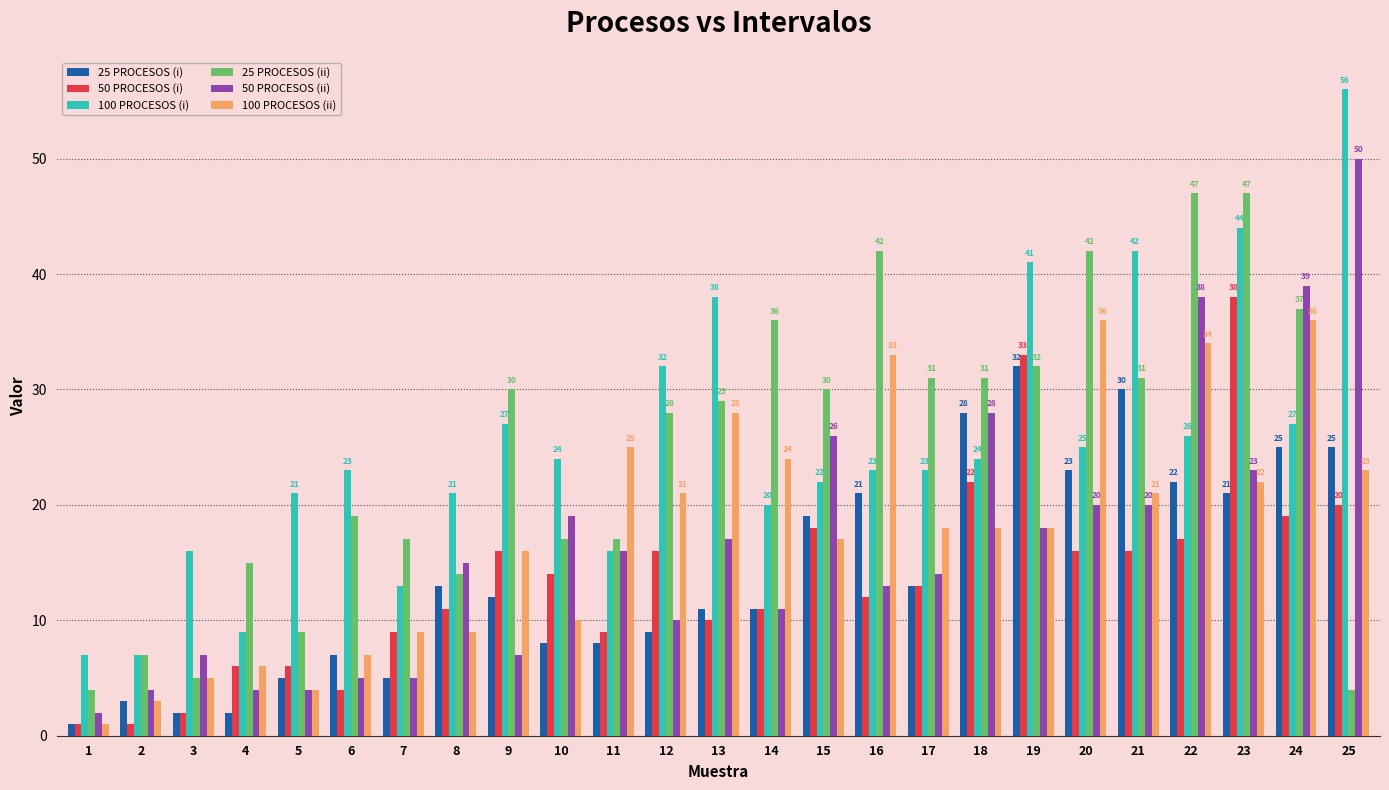

How many groups of bars are there?

25